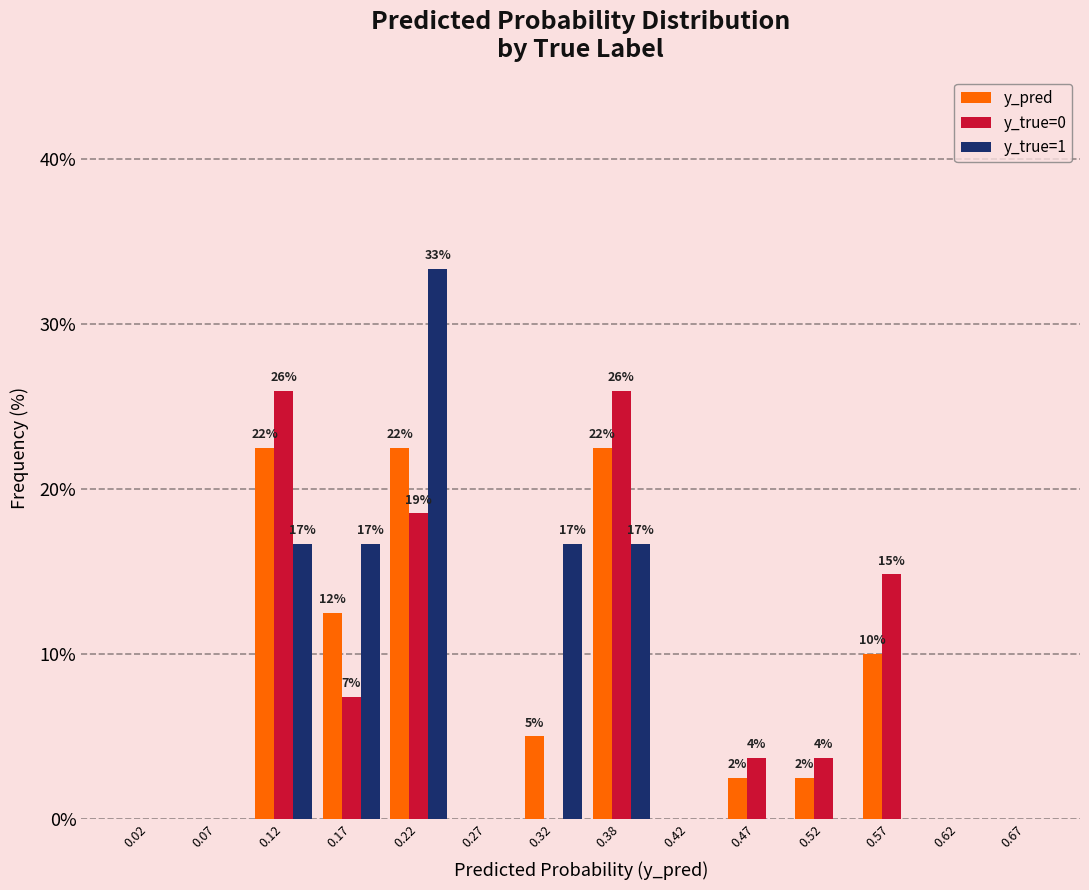

In the y_true=1 series, which range on the x-axis has the tallest bar?

0.20 to 0.25